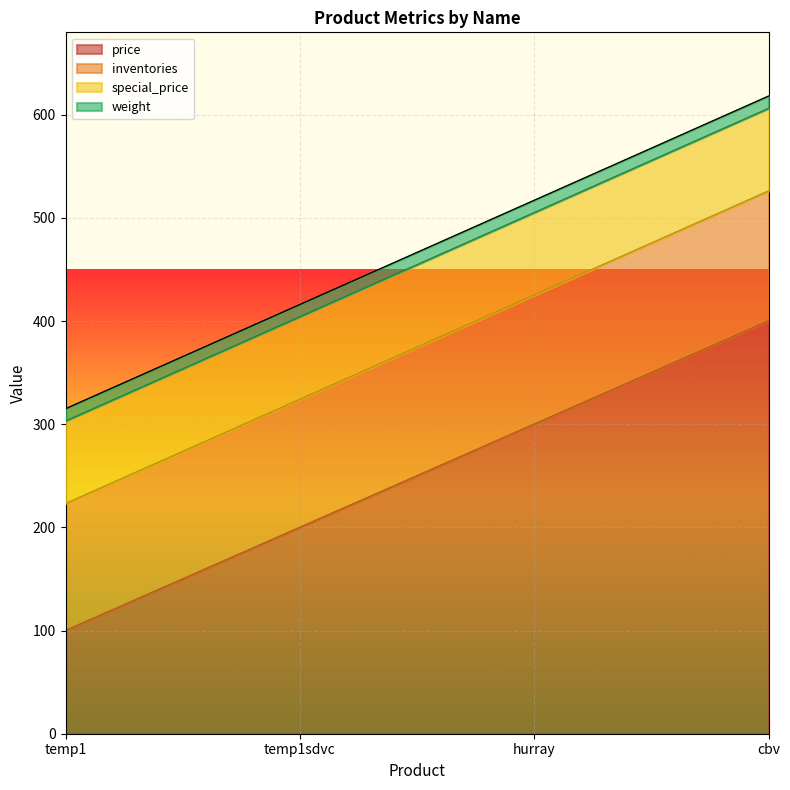

True or false: price and inventories intersect in this chart.

False